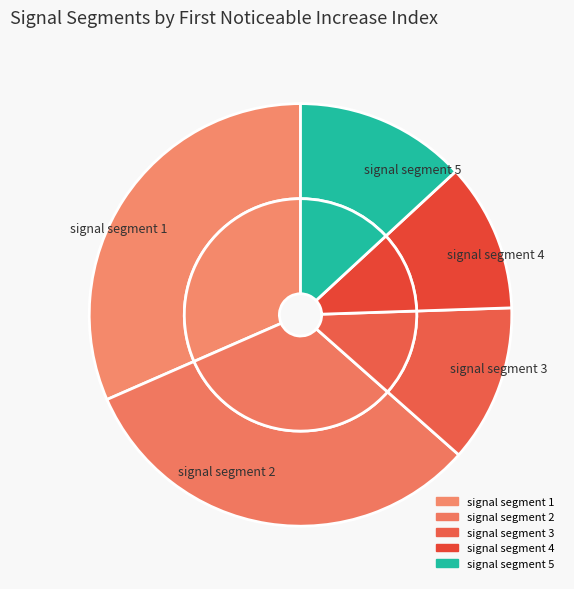

Count the number of slices in the pie.

5